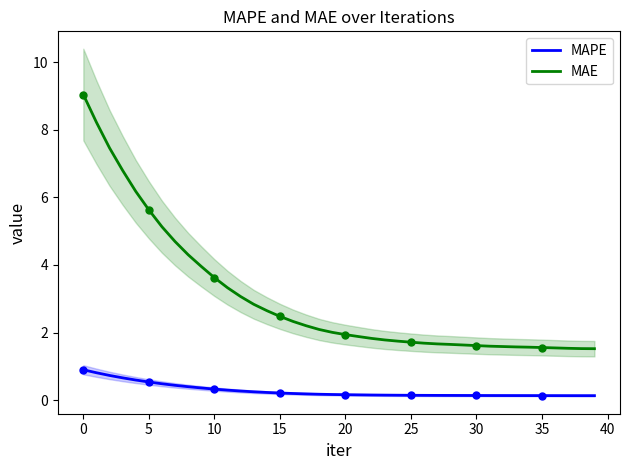

What is the total value across all series at 38?

1.7